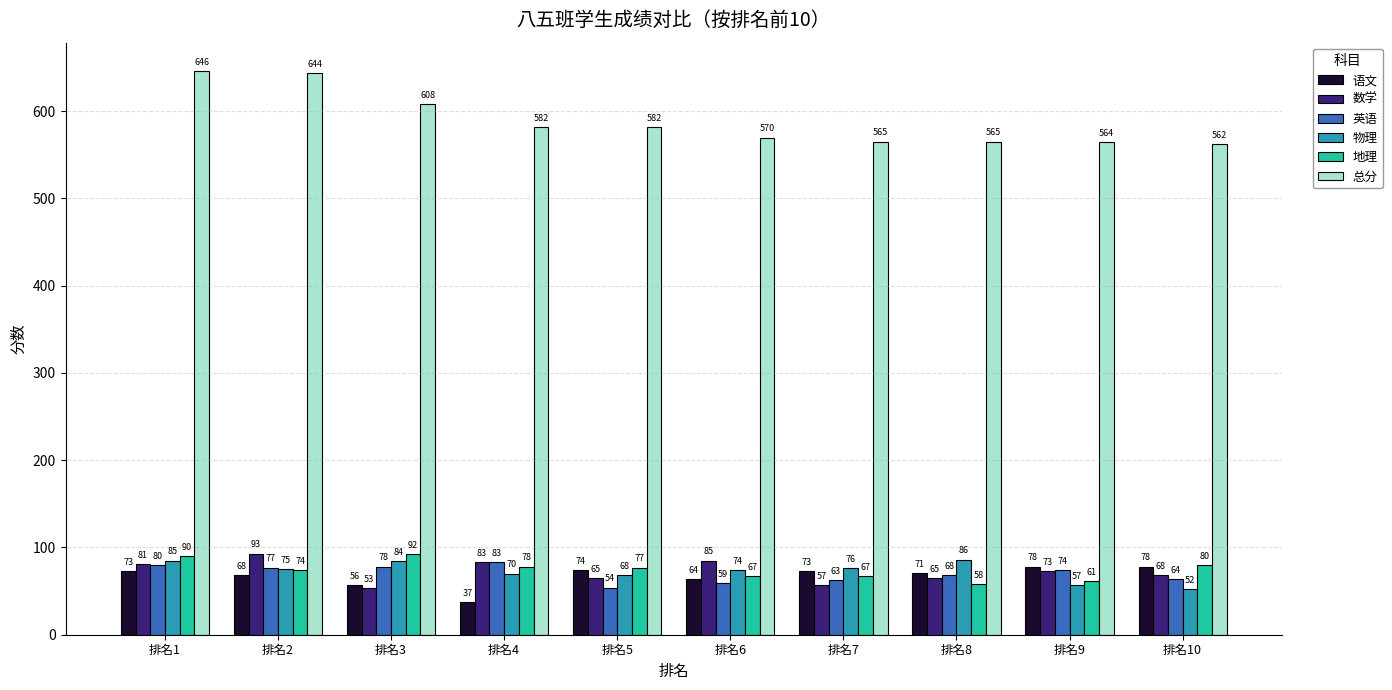

How many bars are there in each group?

6